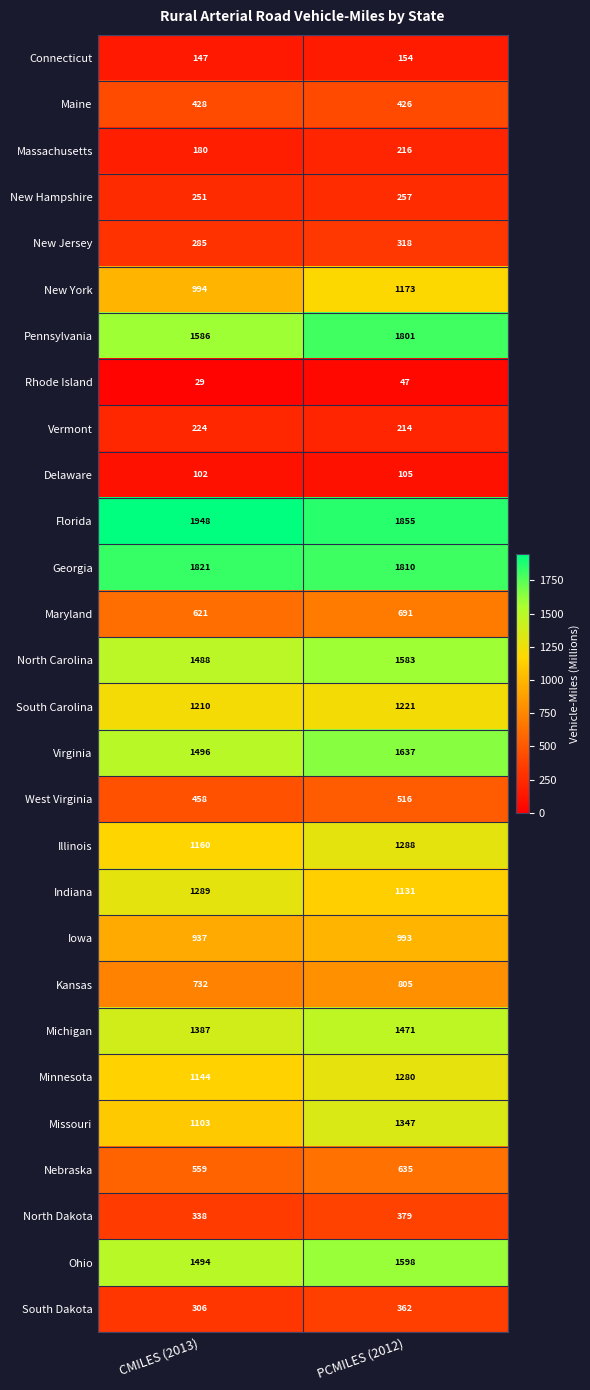

At CMILES (2013), list the series in order from smallest to largest.

Rhode Island, Delaware, Connecticut, Massachusetts, Vermont, New Hampshire, New Jersey, South Dakota, North Dakota, Maine, West Virginia, Nebraska, Maryland, Kansas, Iowa, New York, Missouri, Minnesota, Illinois, South Carolina, Indiana, Michigan, North Carolina, Ohio, Virginia, Pennsylvania, Georgia, Florida